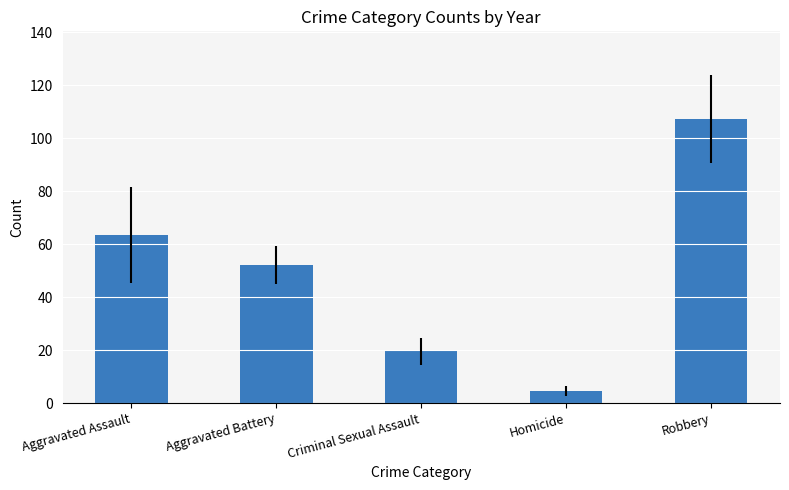

Which category has the lowest value across all series?

Homicide